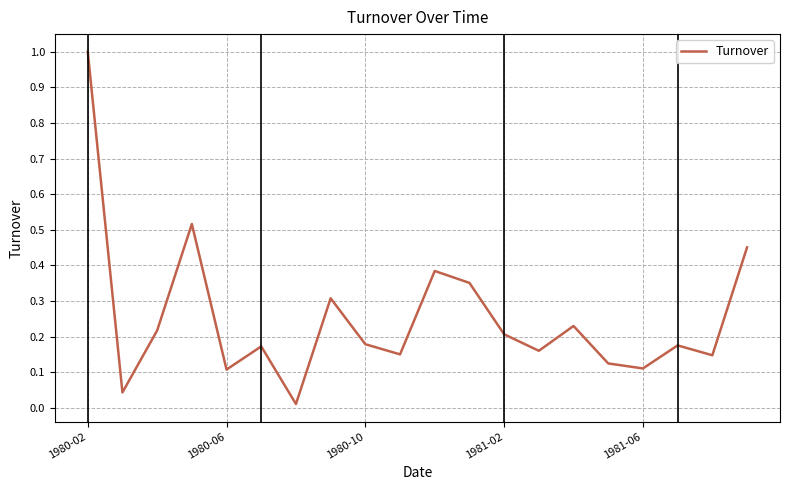

What is the greatest value displayed?

1.0